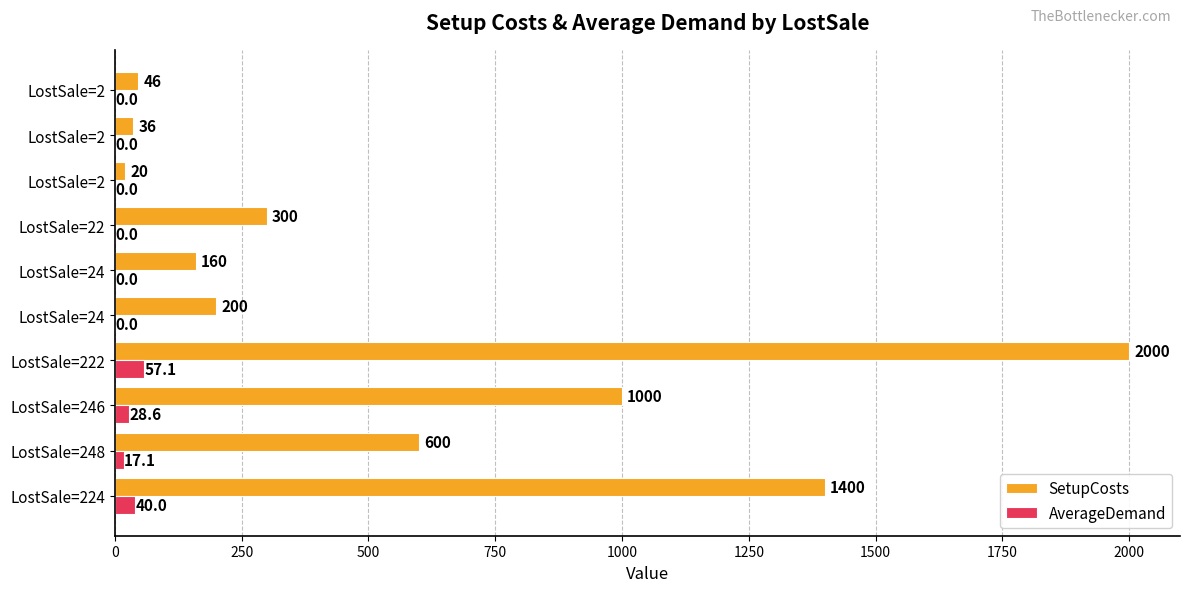

What are all the series names shown in the legend?

SetupCosts, AverageDemand